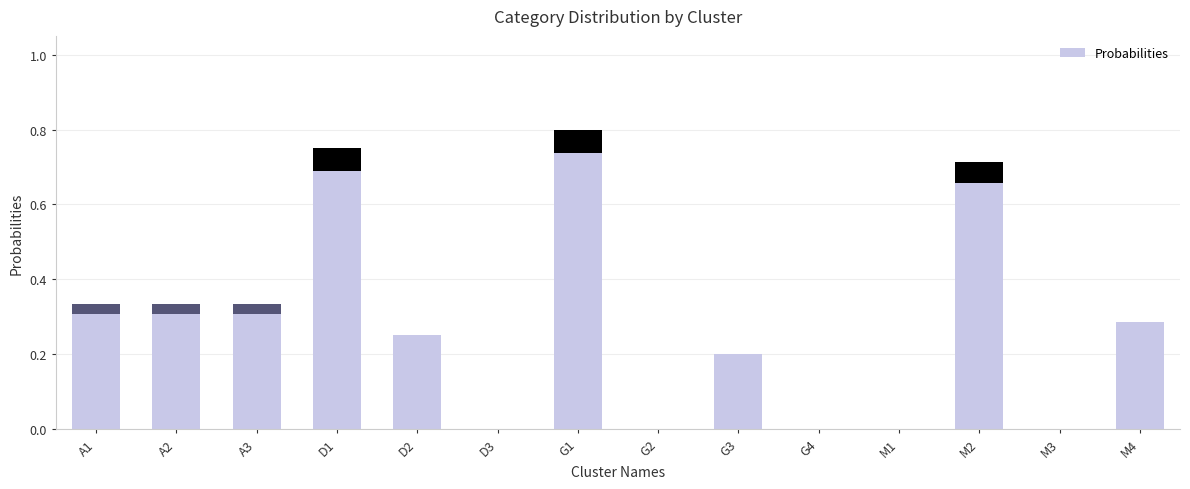

What is the maximum value shown in the chart?

0.8